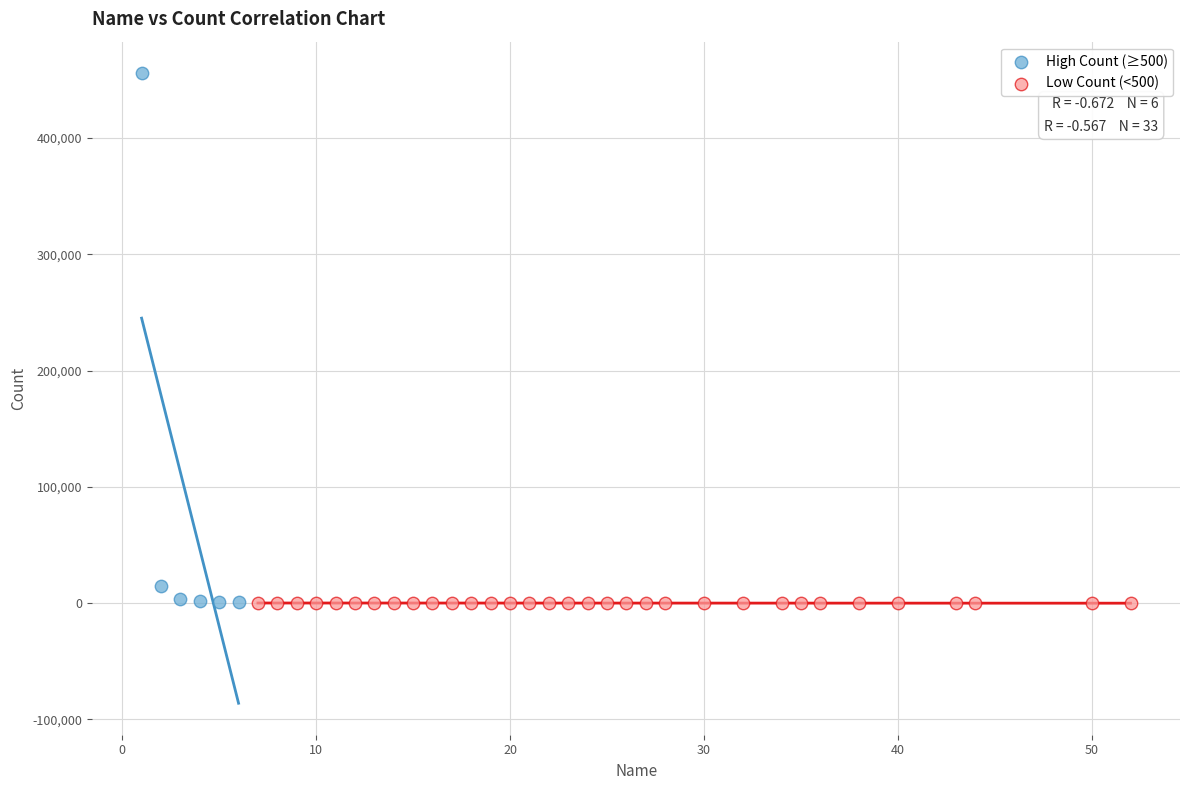

Which series contains the highest Y value?

High Count (≥500)